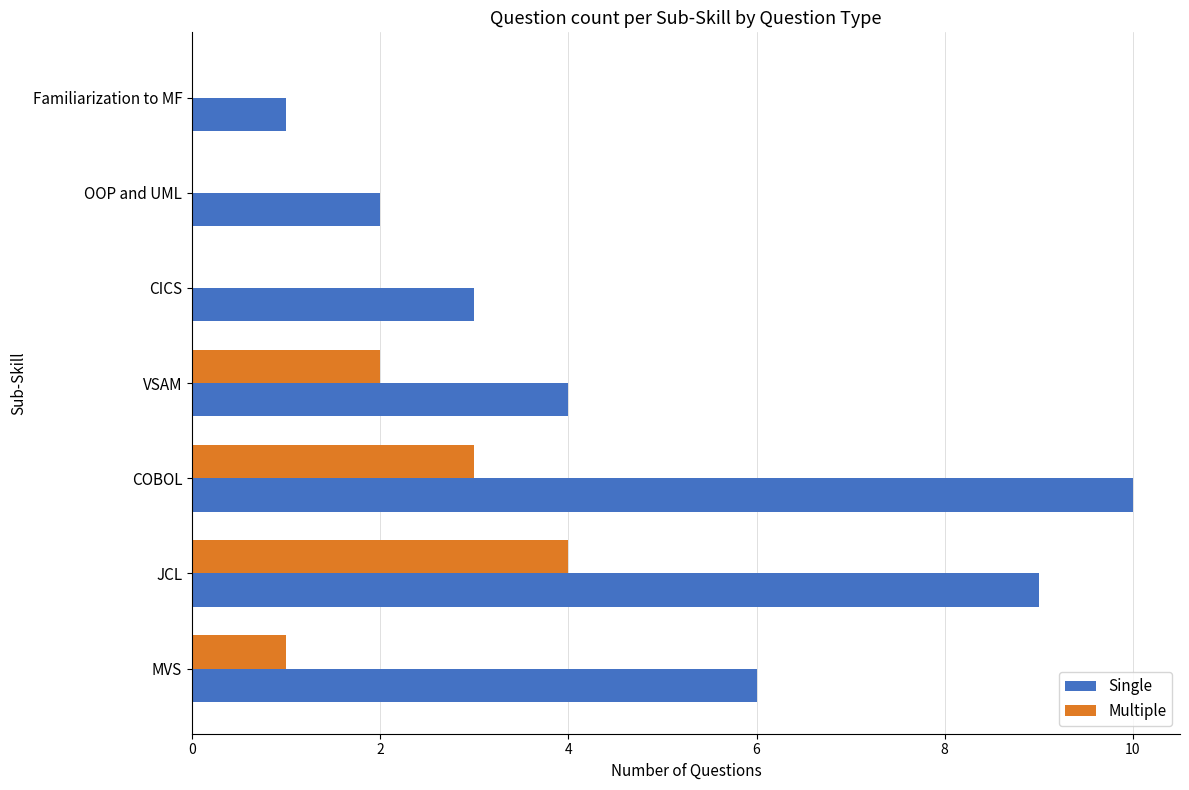

What is the sum of all Multiple values?

10